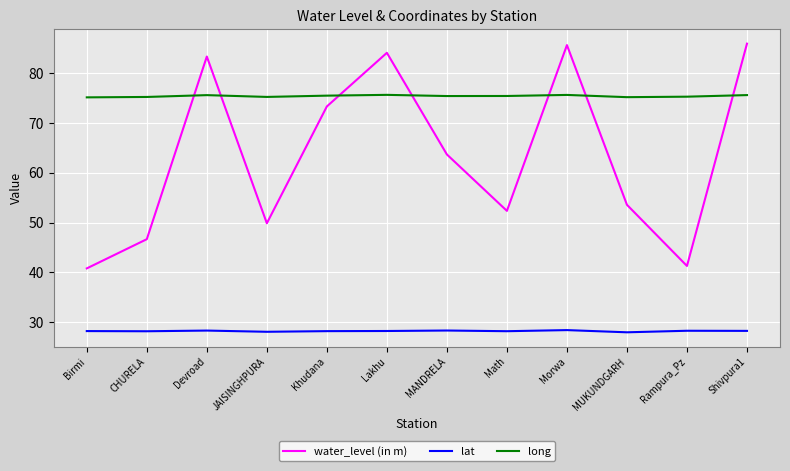

What is the difference between the maximum and minimum values in the water_level (in m) series?

45.2